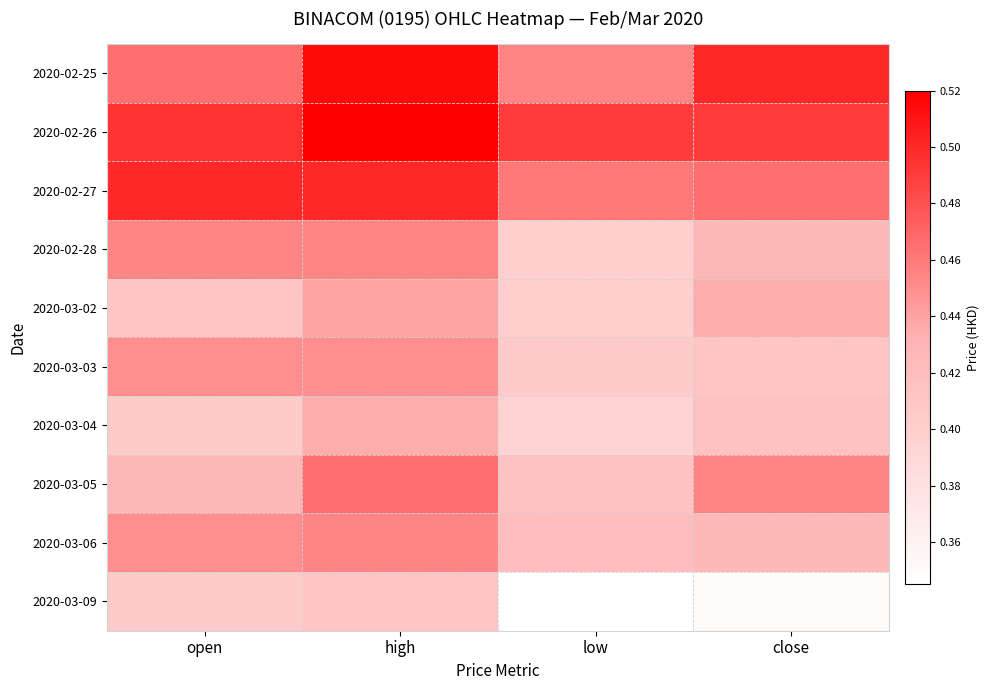

At which category is the sum across all series the highest?

high